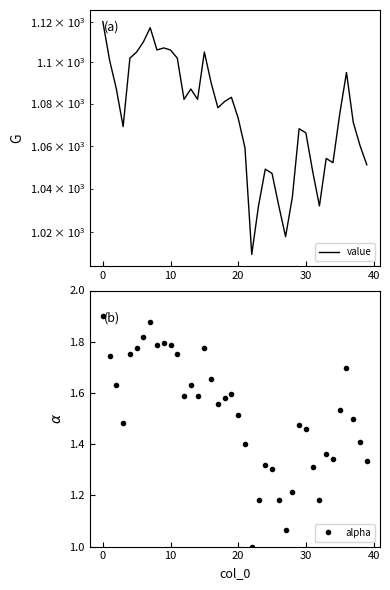

What are all the series names shown in the legend?

value, alpha